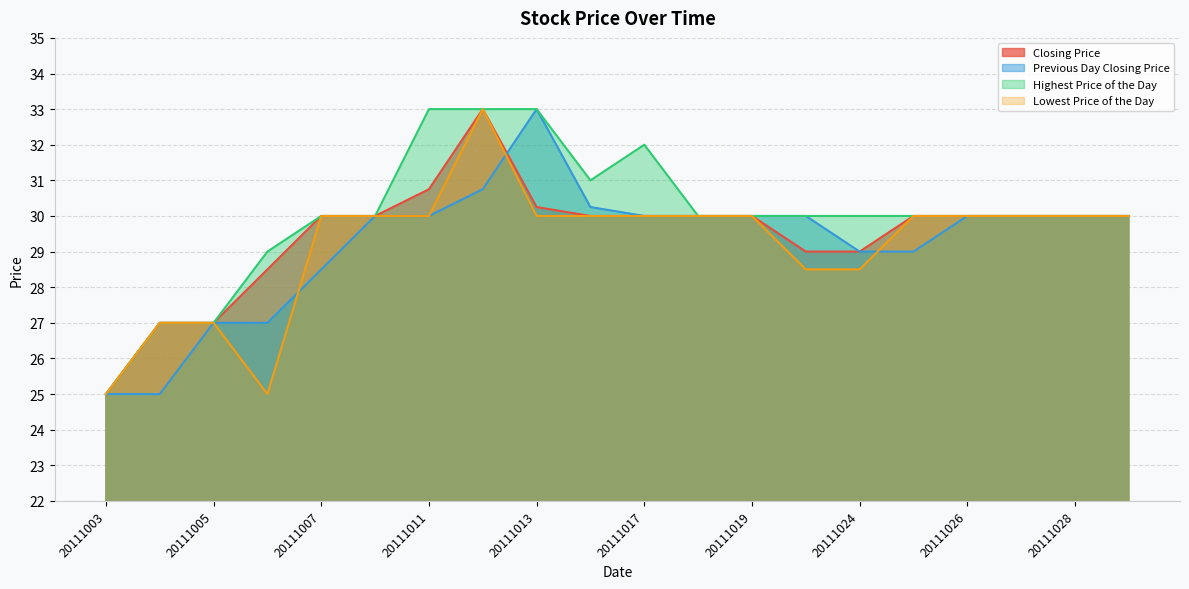

What are all the series names shown in the legend?

Closing Price, Previous Day Closing Price, Highest Price of the Day, Lowest Price of the Day